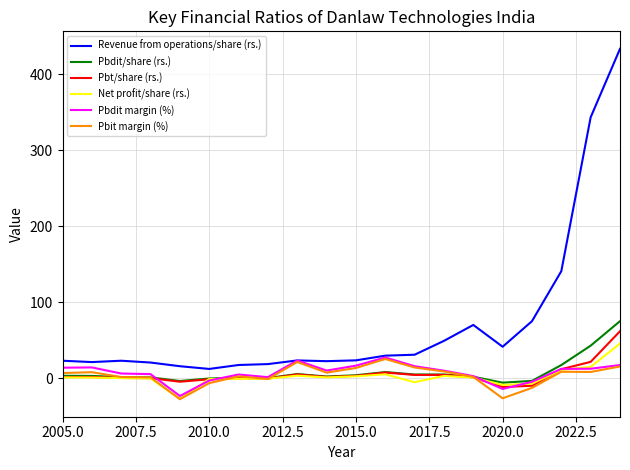

How many lines are shown in the chart?

6